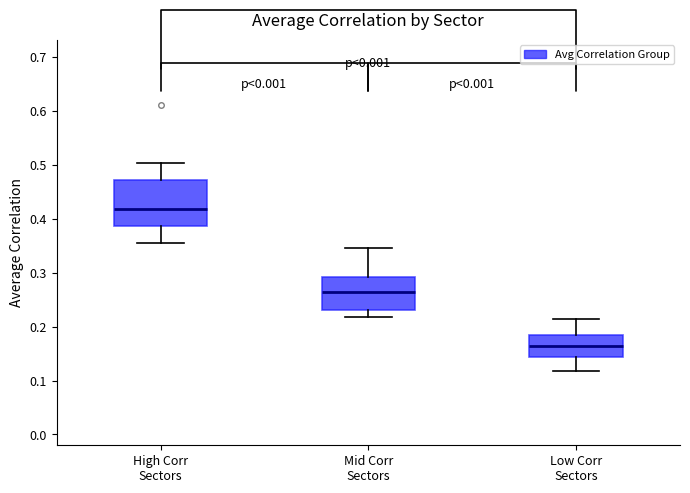

Reading left to right, read every box against the y-axis: the position of its median line, the range the box covers, and the ends of its whiskers. The values are not printed on the chart, so give them approximately, as read against the axis.

High Corr Sectors: median 0.42, box 0.39 to 0.47, whiskers 0.35 to 0.50
Mid Corr Sectors: median 0.26, box 0.23 to 0.29, whiskers 0.22 to 0.35
Low Corr Sectors: median 0.16, box 0.14 to 0.18, whiskers 0.12 to 0.22